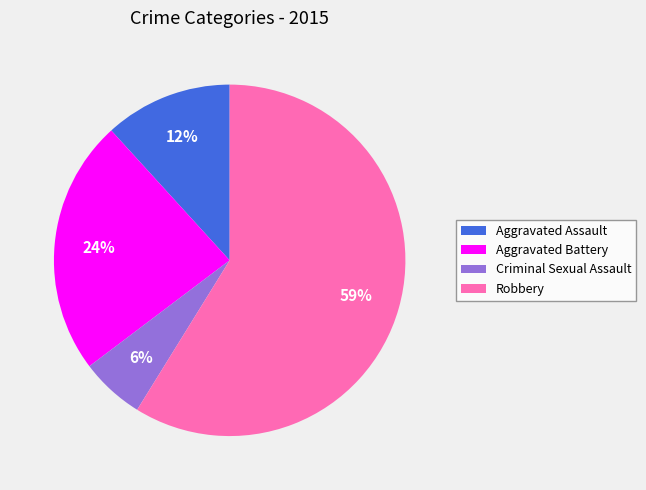

What percentage is the Criminal Sexual Assault slice, to the nearest percent?

6%